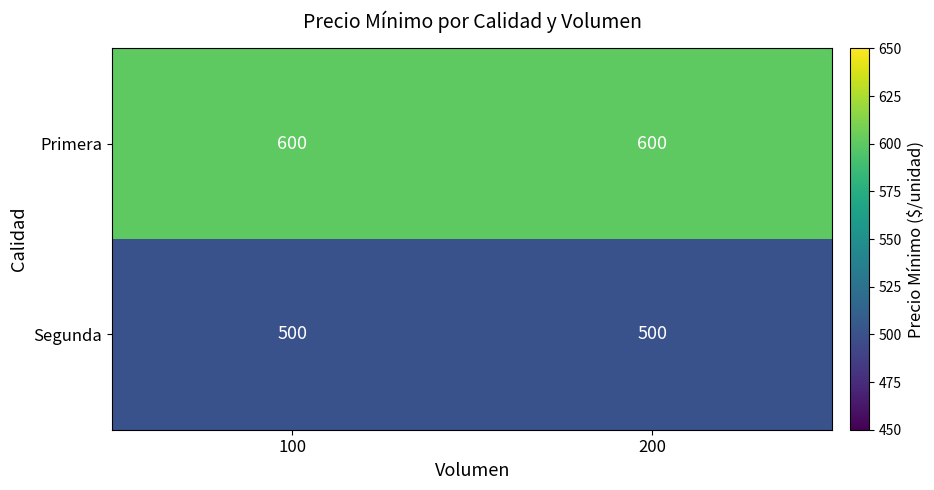

Reading right to left, extract all data points from this chart.

Primera: 200=600	100=600
Segunda: 200=500	100=500